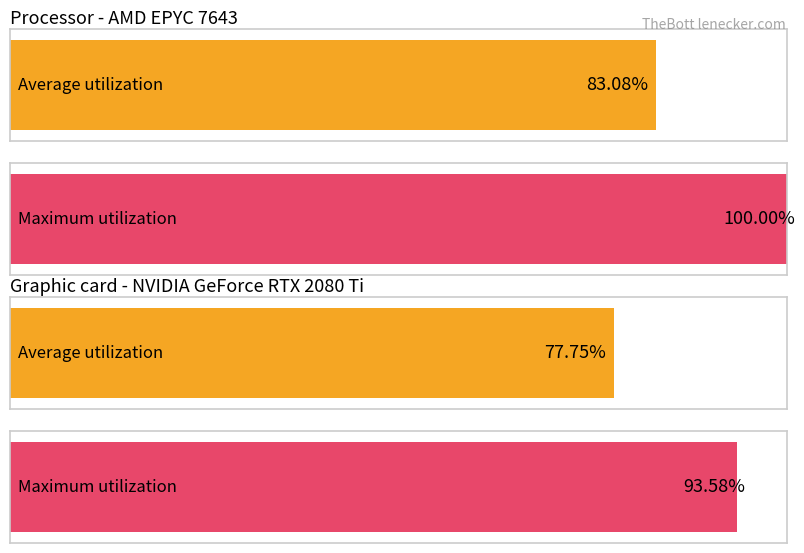

How many distinct data groups are displayed?

2